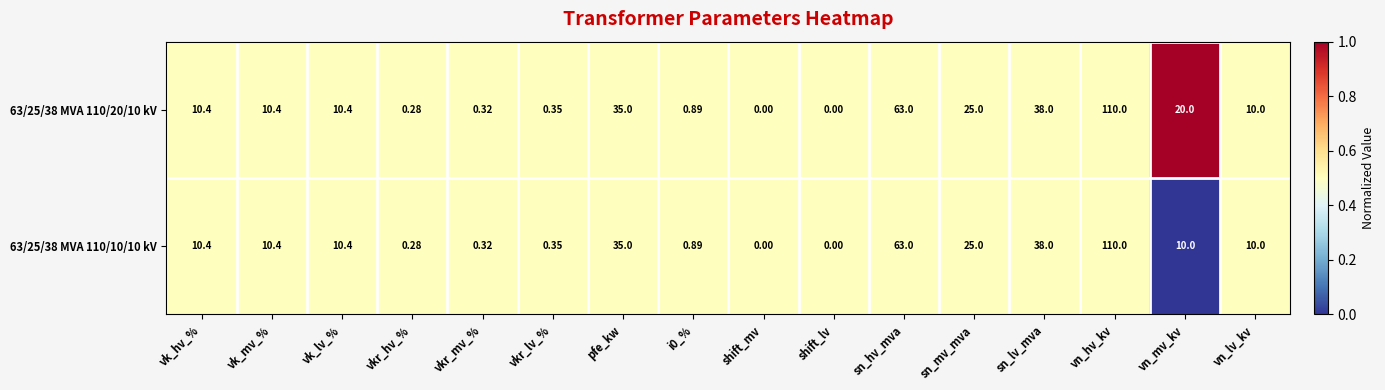

Which label corresponds to the largest value in the chart?

vn_hv_kv